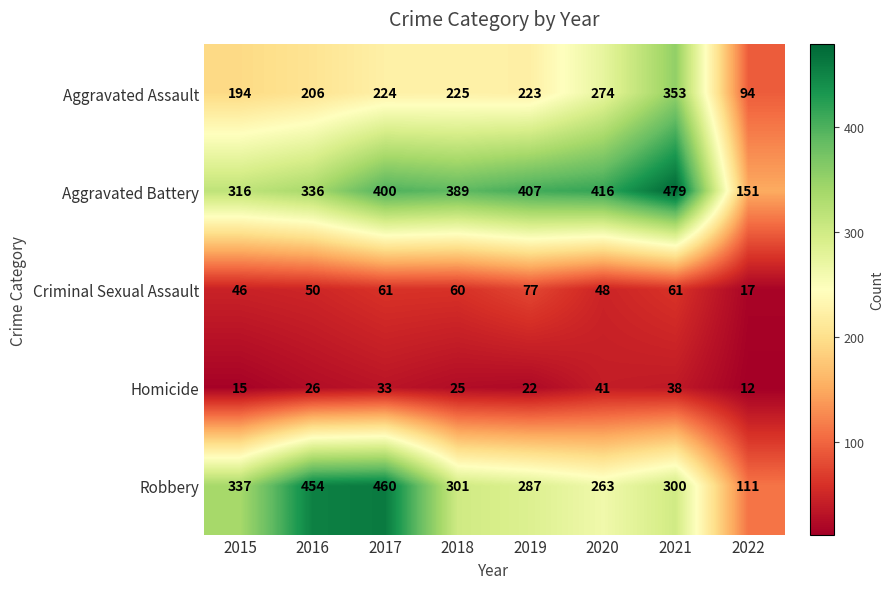

Count the Homicide values in the range 22 to 38.

5